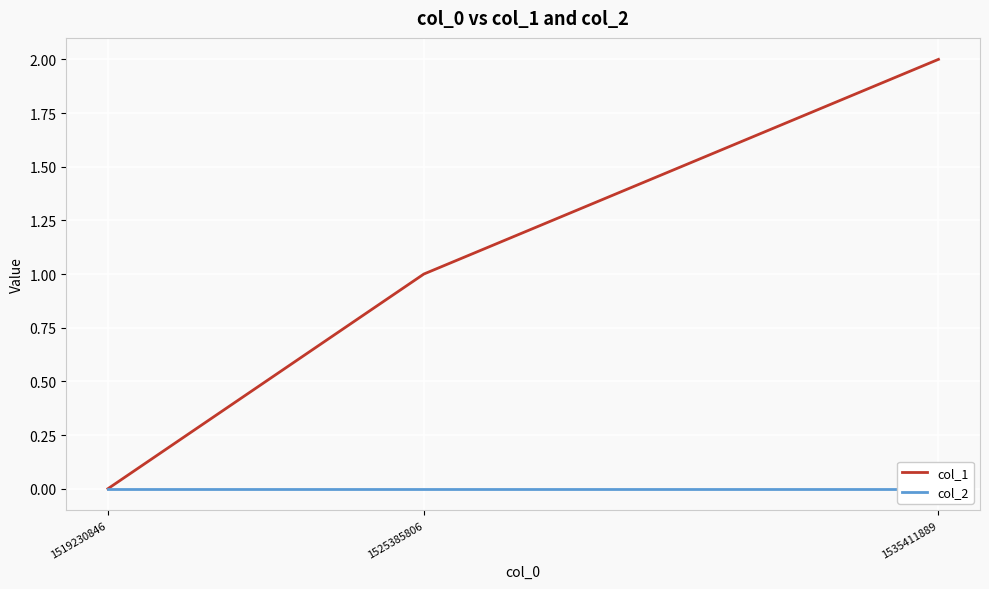

Reading left to right, what are all the values shown in this chart?

col_1: 1519230846=0	1525385806=1	1535411889=2
col_2: 1519230846=0	1525385806=0	1535411889=0